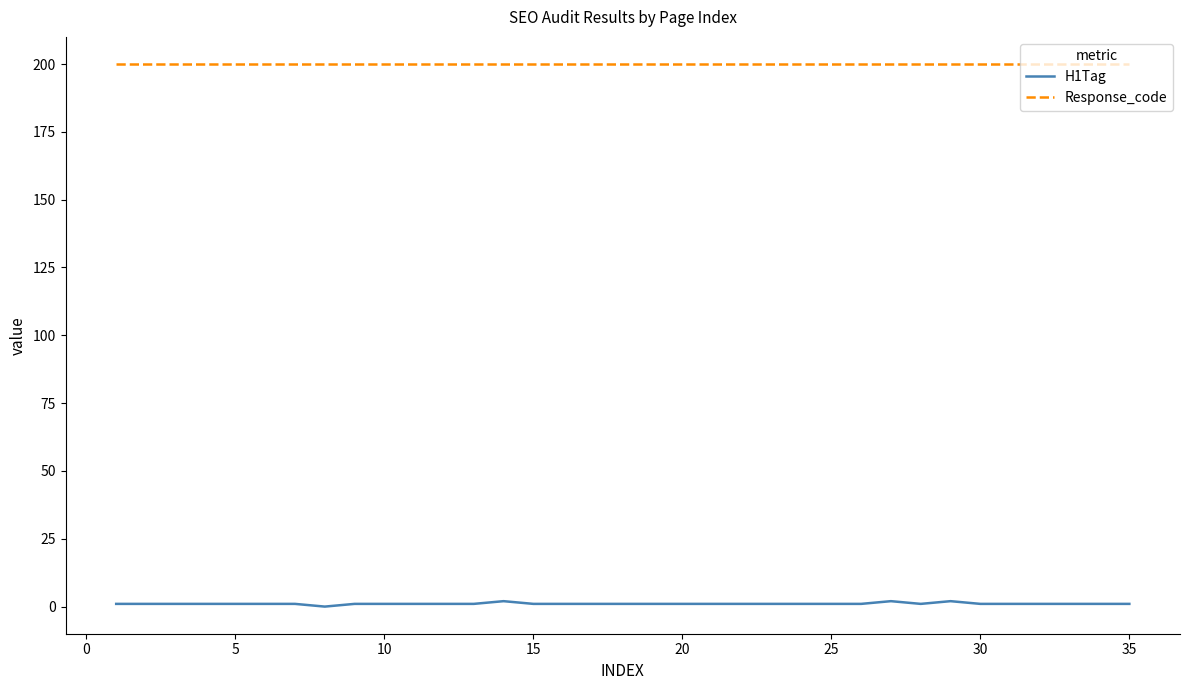

What is the difference between the maximum and second lowest values in the H1Tag series?

1